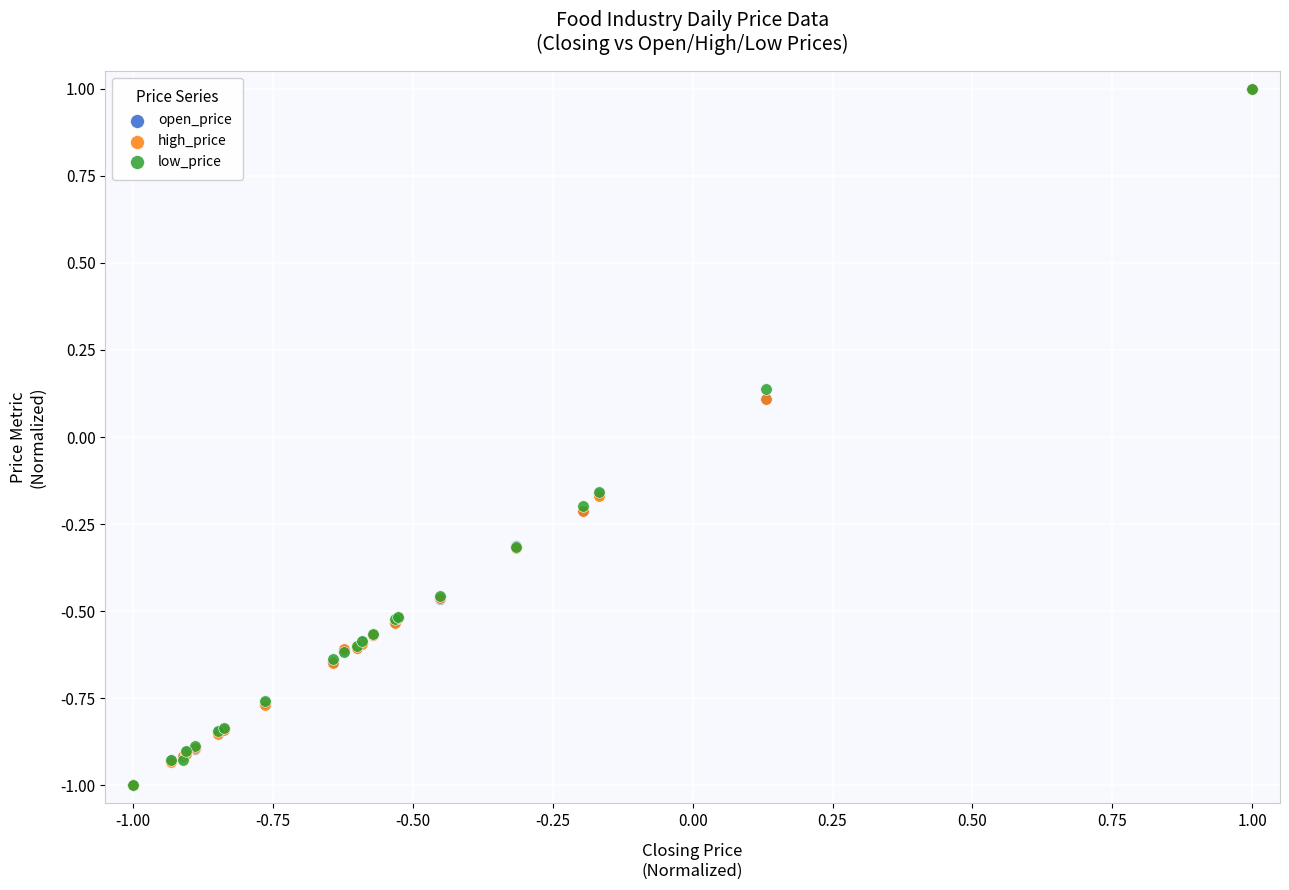

What are all the series names shown in the legend?

open_price, high_price, low_price